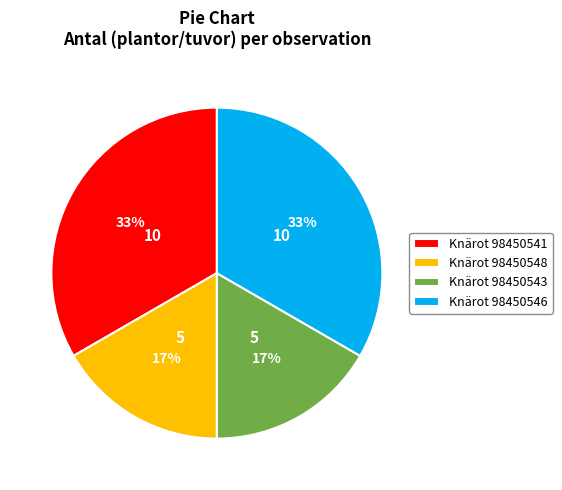

Is it true that Knärot 98450548 is 17% of the pie?

True